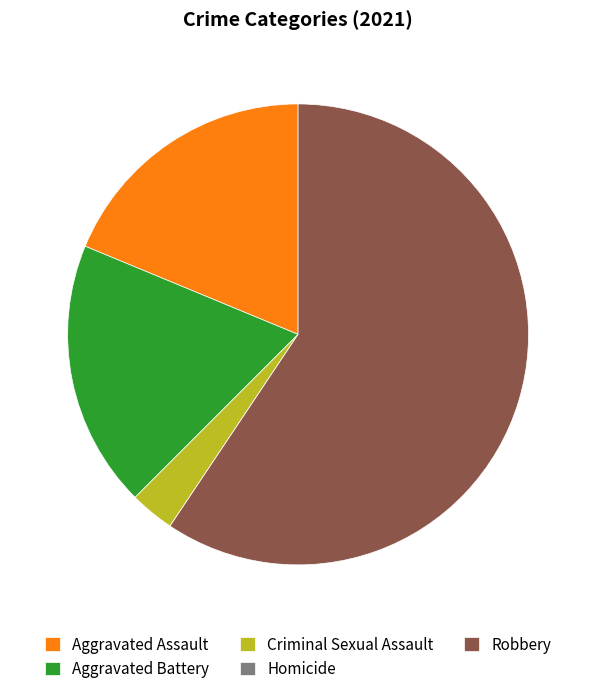

Combined, do Robbery and Criminal Sexual Assault account for over 50%?

Yes